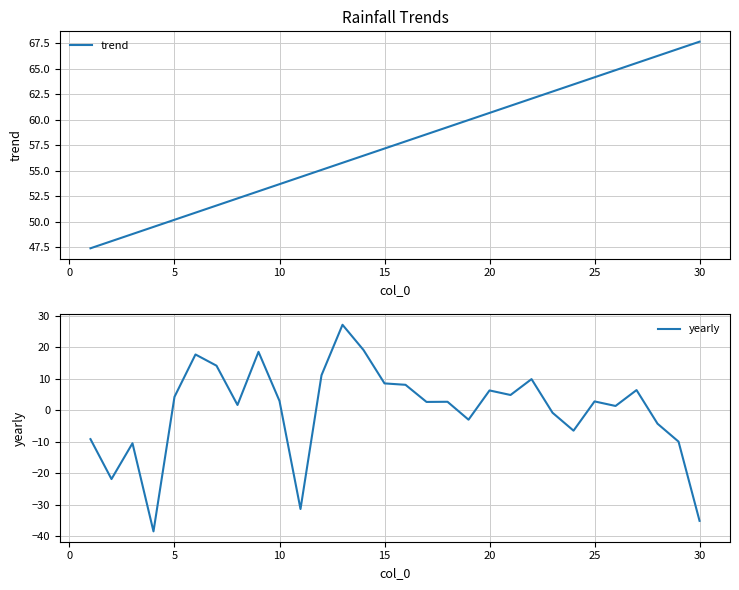

What is the average value of the trend series?

57.5